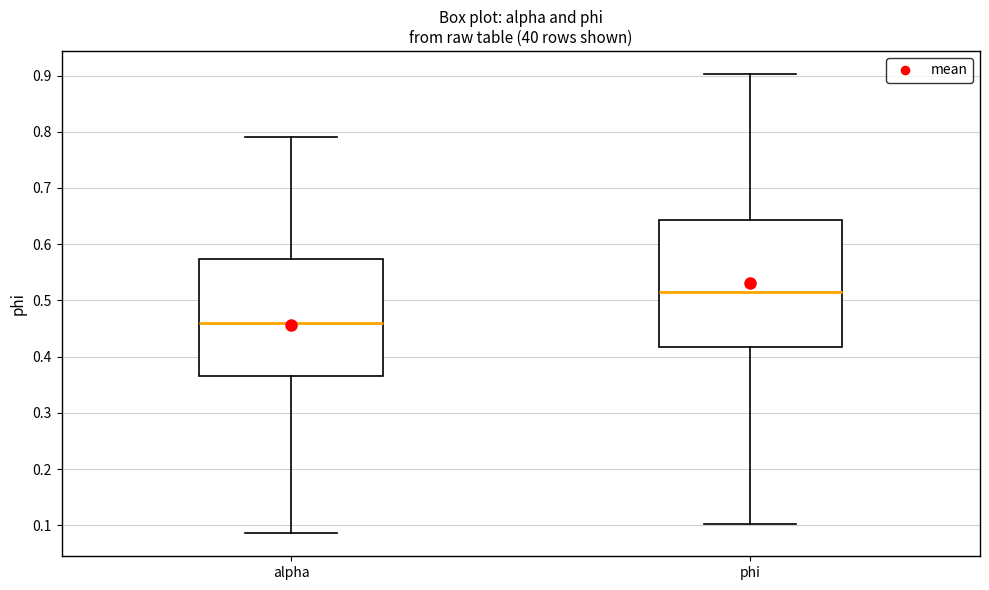

Where does the median line of the box for alpha sit on the y-axis? The values are not printed on the chart, so give them approximately, as read against the axis.

0.46